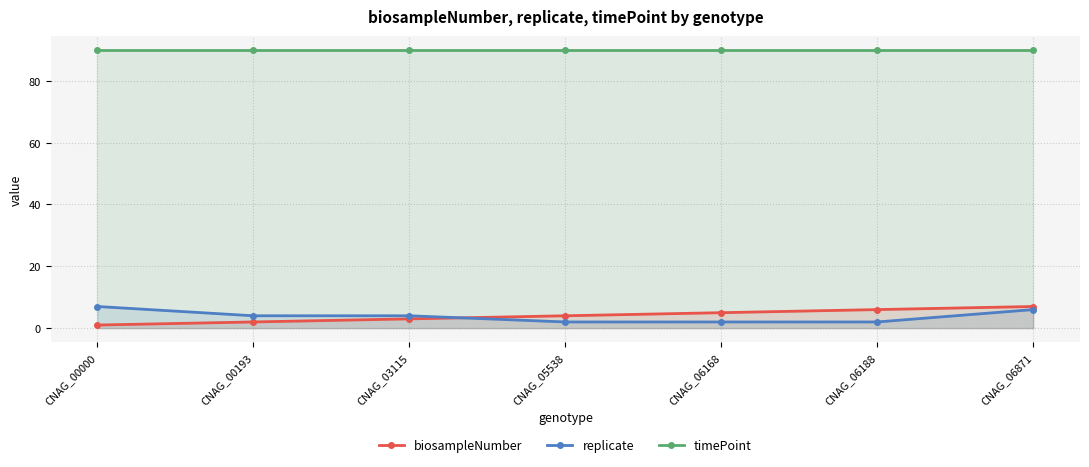

Does the chart have visible grid lines?

Yes